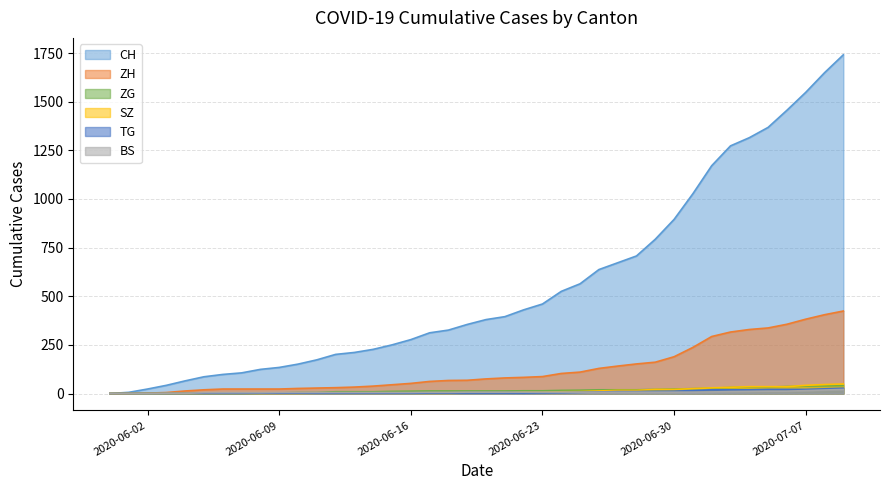

Reading right to left, extract all data points from this chart.

CH: 1741	1649	1548	1456	1368	1315	1273	1171	1027	895	793	707	672	637	564	525	460	430	395	380	355	326	312	277	250	227	211	201	173	151	134	124	106	98	86	65	42	23	6	0
ZH: 424	405	382	356	337	329	316	293	237	189	161	152	141	129	110	103	87	83	80	75	68	67	62	52	45	38	33	30	28	26	23	23	23	23	19	13	5	2	0	0
BS: 21	18	15	12	12	11	10	8	7	7	7	7	7	7	7	7	7	7	7	7	7	6	6	5	5	5	5	5	5	5	5	4	4	4	4	1	1	0	0	0
TG: 27	24	21	21	21	19	19	19	15	12	11	10	10	8	6	4	3	2	2	2	2	2	2	1	1	1	1	1	1	1	1	1	0	0	0	0	0	0	0	0
SZ: 49	46	42	35	35	35	32	29	25	21	21	16	16	13	10	9	6	6	2	2	2	1	1	1	1	1	1	1	1	0	0	0	0	0	0	0	0	0	0	0
ZG: 41	39	38	36	33	33	31	27	25	23	21	19	19	19	17	16	14	14	13	13	13	13	13	12	11	9	9	9	5	5	3	1	0	0	0	0	0	0	0	0